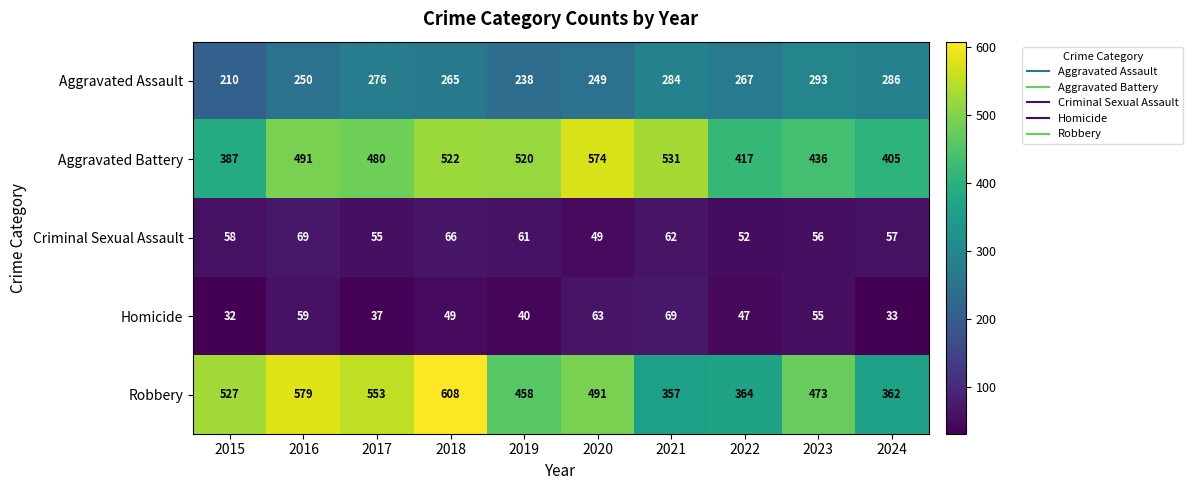

Between 2016 and 2024, which series saw the biggest shift?

Robbery